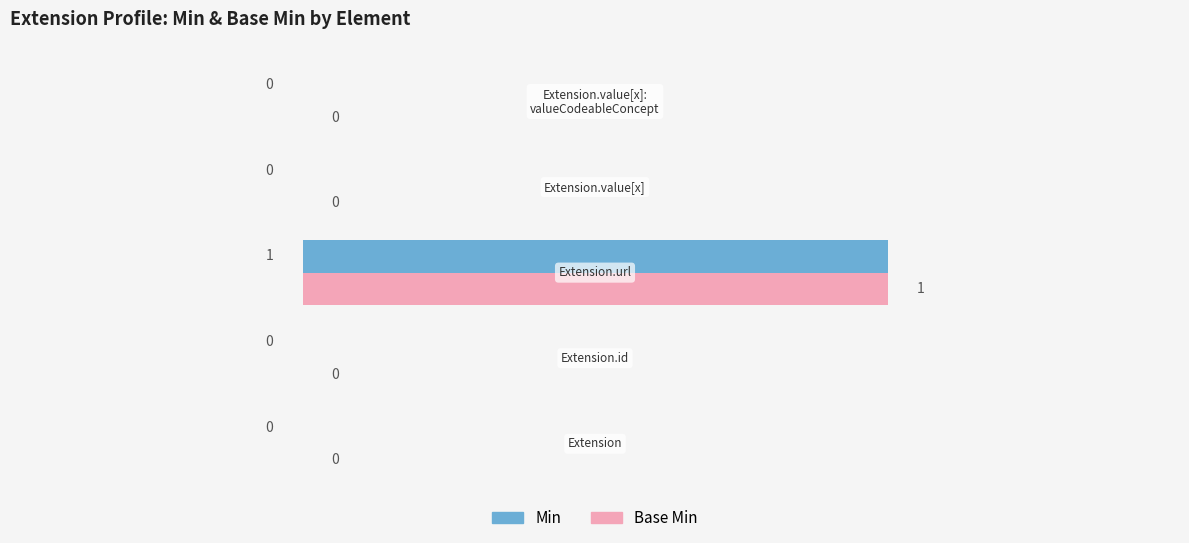

How many Min values are between 0 and 1?

5